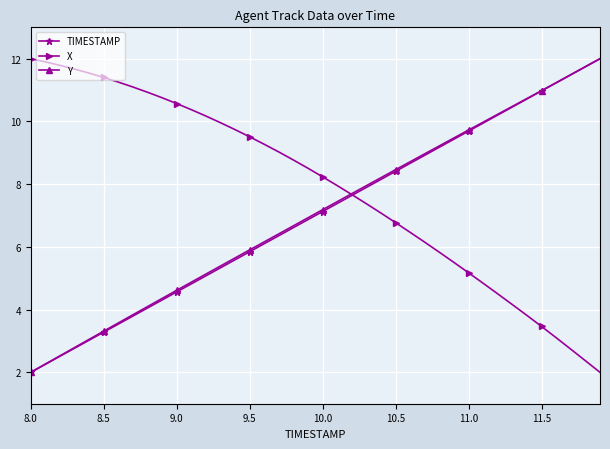

What is the value of the Y point at the 31st from the left?

9.7